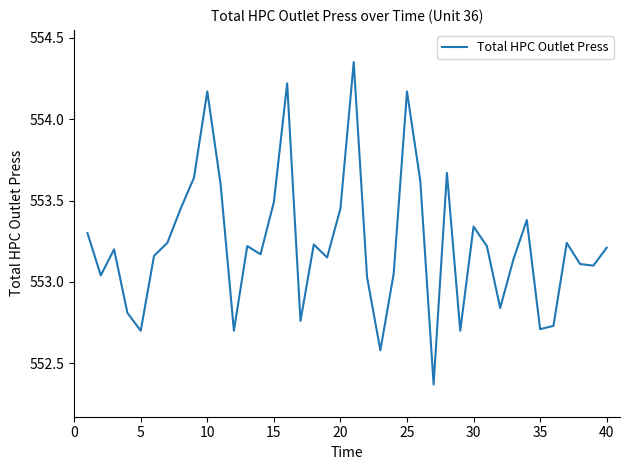

What is the difference between the maximum and minimum values?

2.0